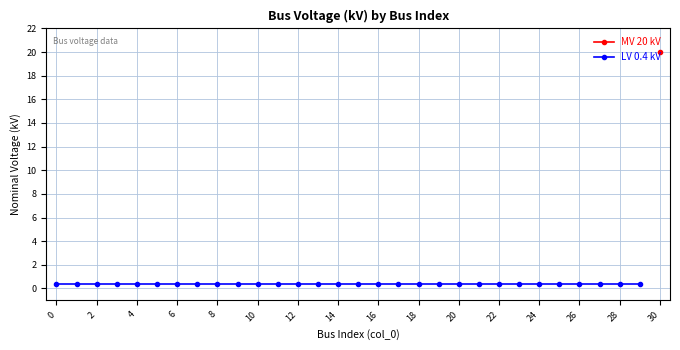

What is the minimum value for LV 0.4 kV?

0.4